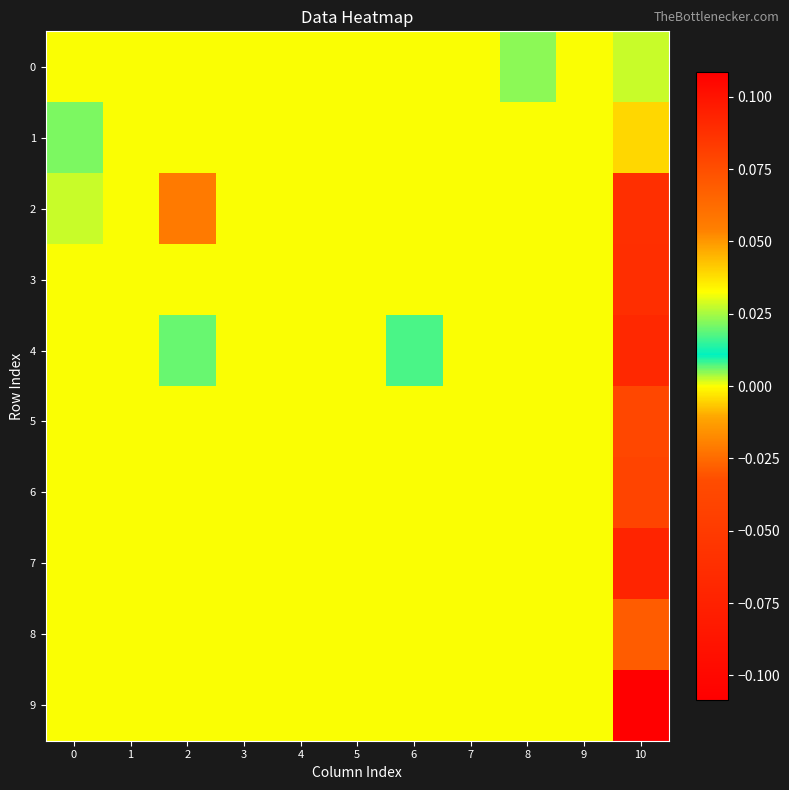

Between 1 and 6, which series saw the biggest shift?

4